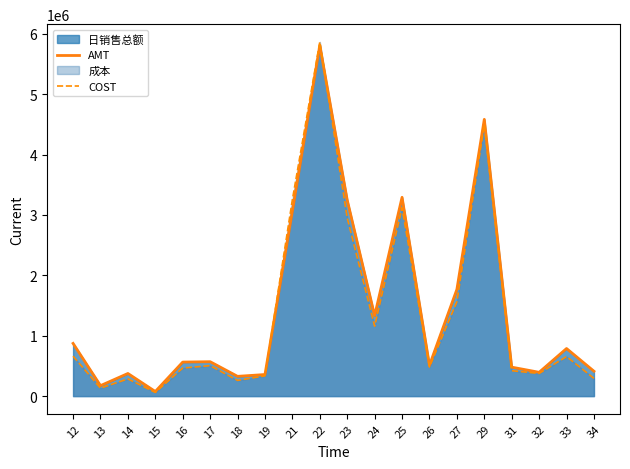

Which label corresponds to the largest value in the chart?

22